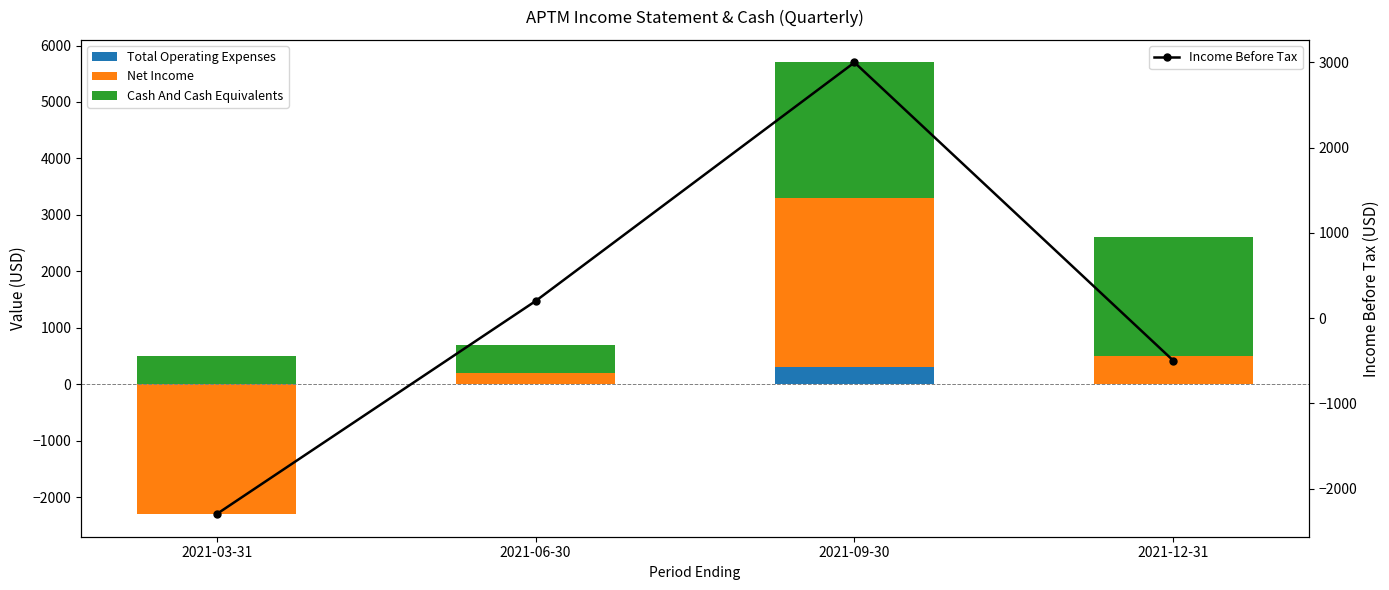

At 2021-06-30, list the series in order from smallest to largest.

Total Operating Expenses, Net Income, Income Before Tax, Cash And Cash Equivalents